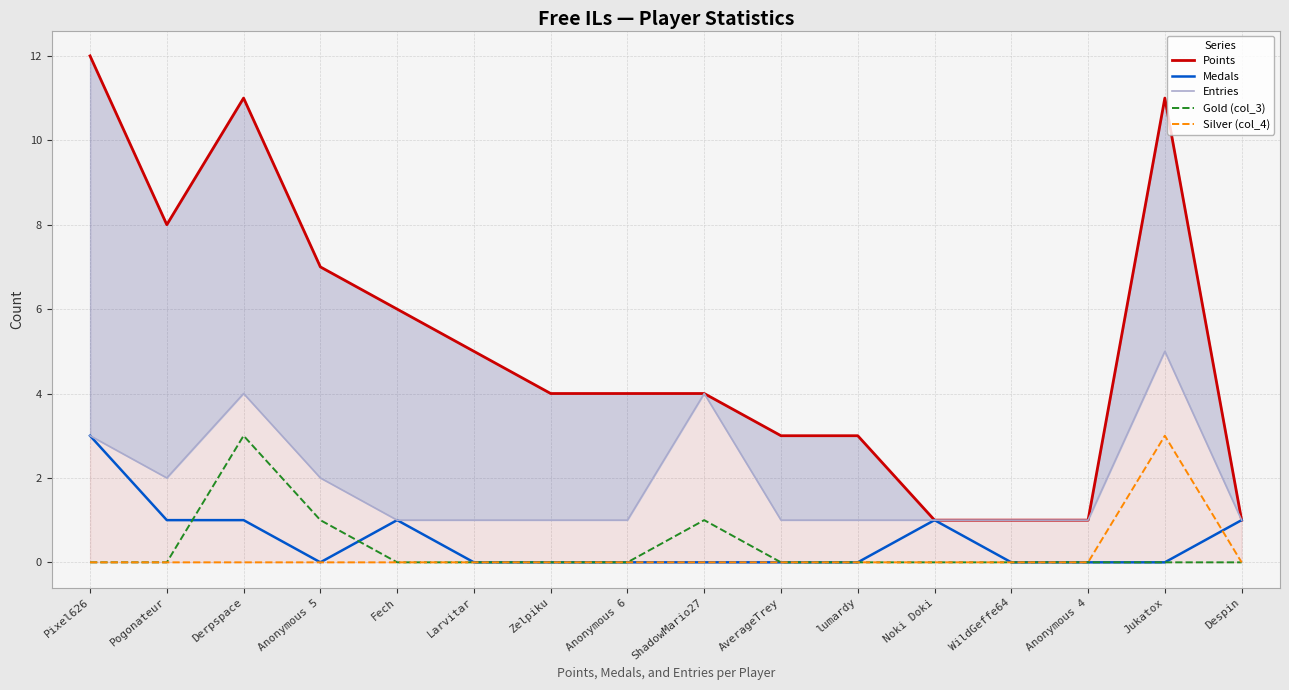

True or false: Gold (col_3) and Medals cross at least once.

True